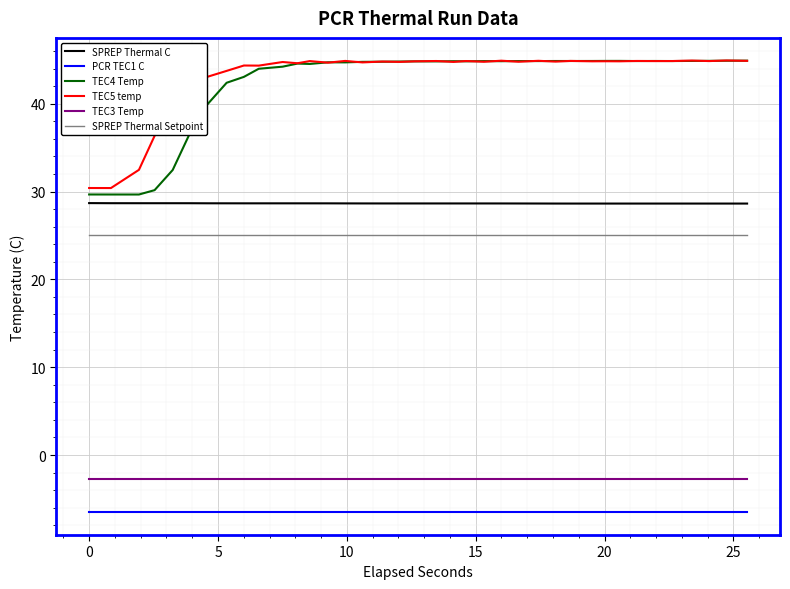

True or false: TEC3 Temp and TEC4 Temp cross at least once.

False